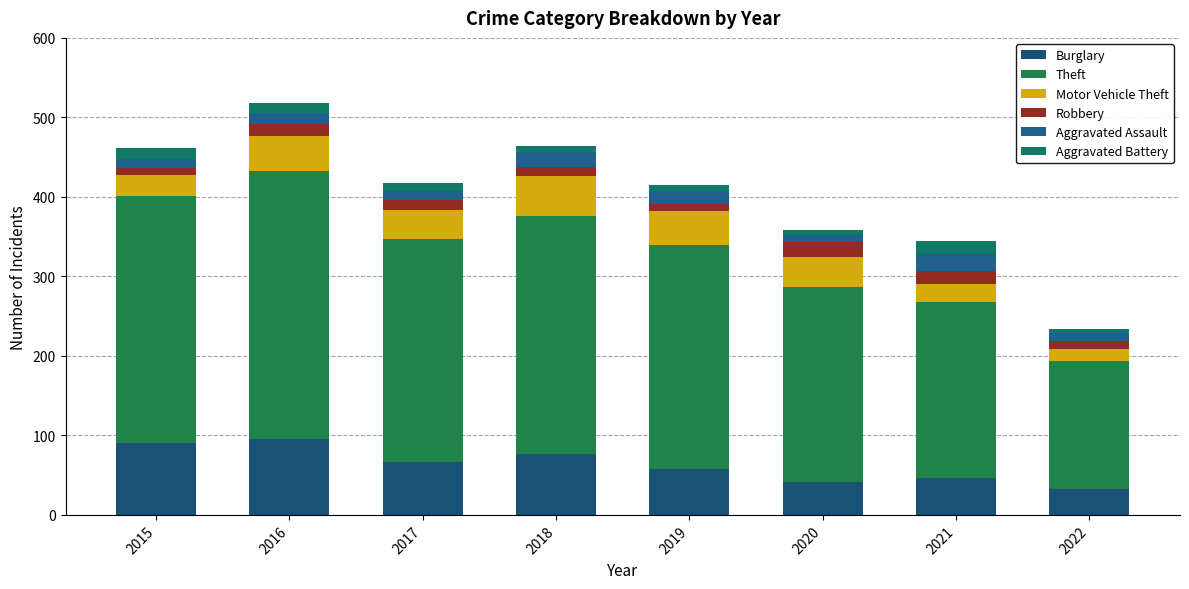

Which series has the largest total across all categories?

Theft